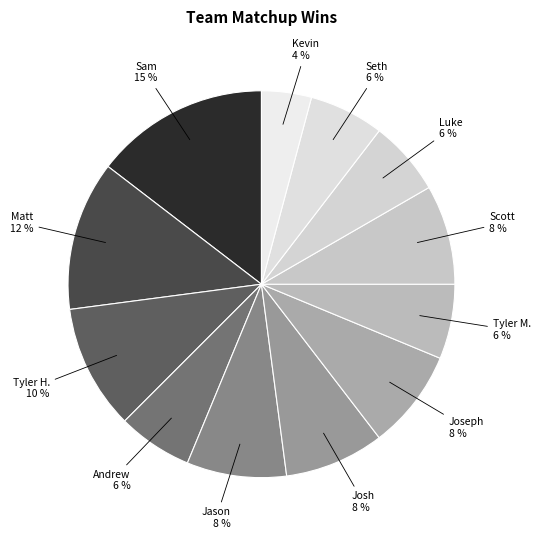

How many segments does this pie chart have?

12